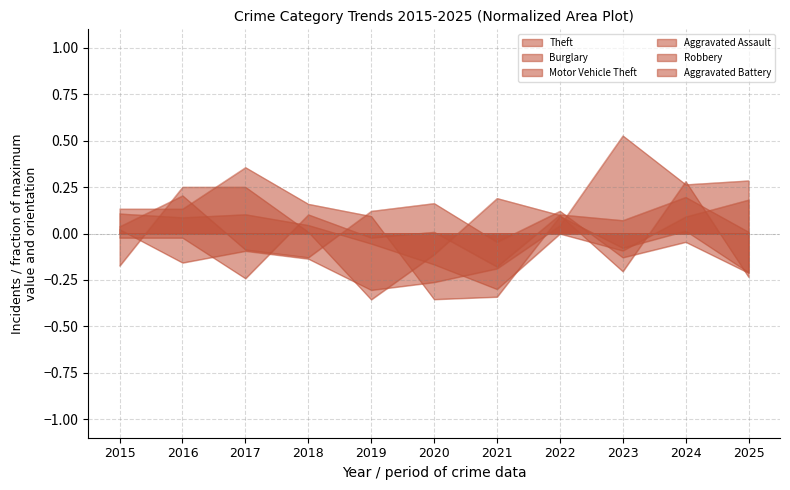

Count the number of data series in this chart.

6